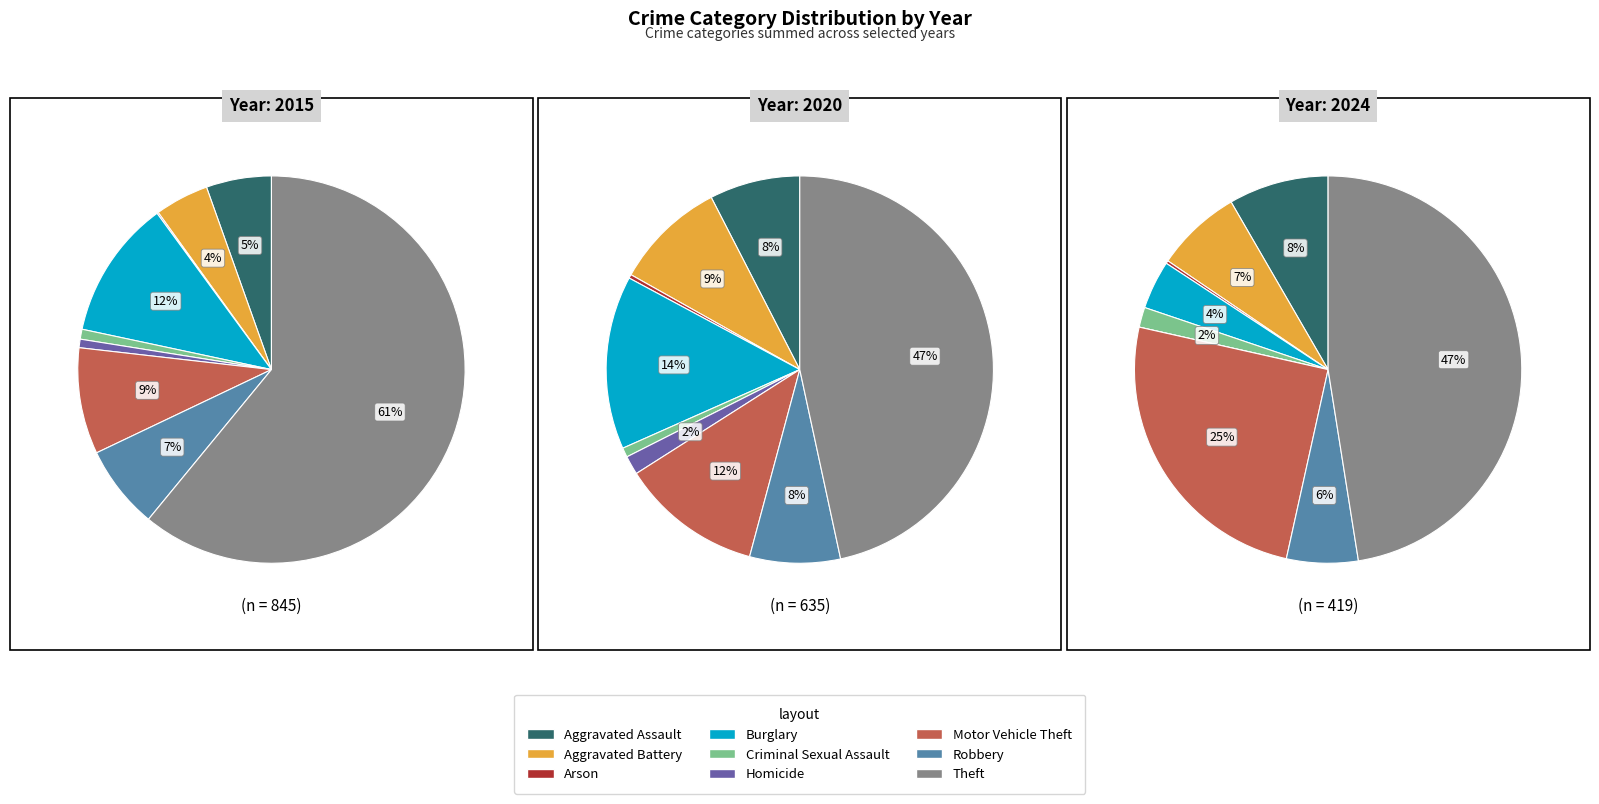

To the nearest percent, what percentage of the pie is Motor Vehicle Theft?

25%